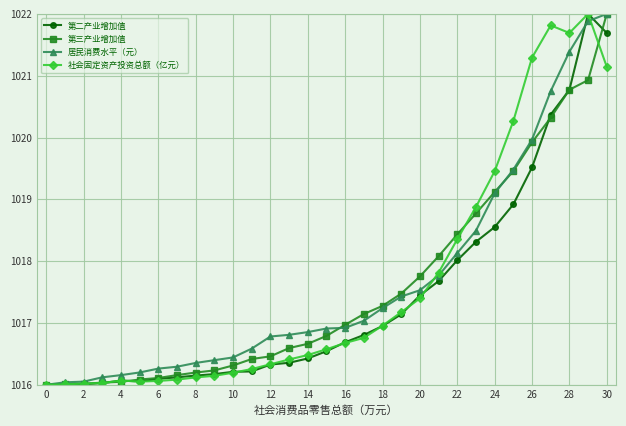

What is the minimum value for 居民消费水平（元）?

1016.0